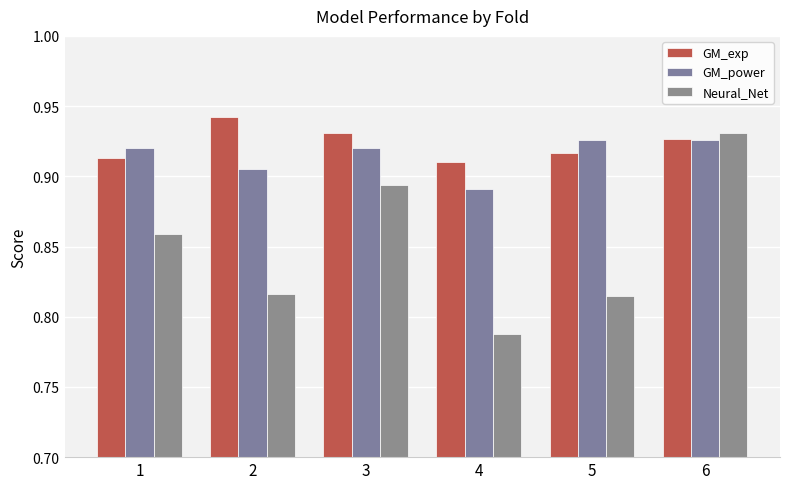

What is the highest value of the GM_exp series?

0.9